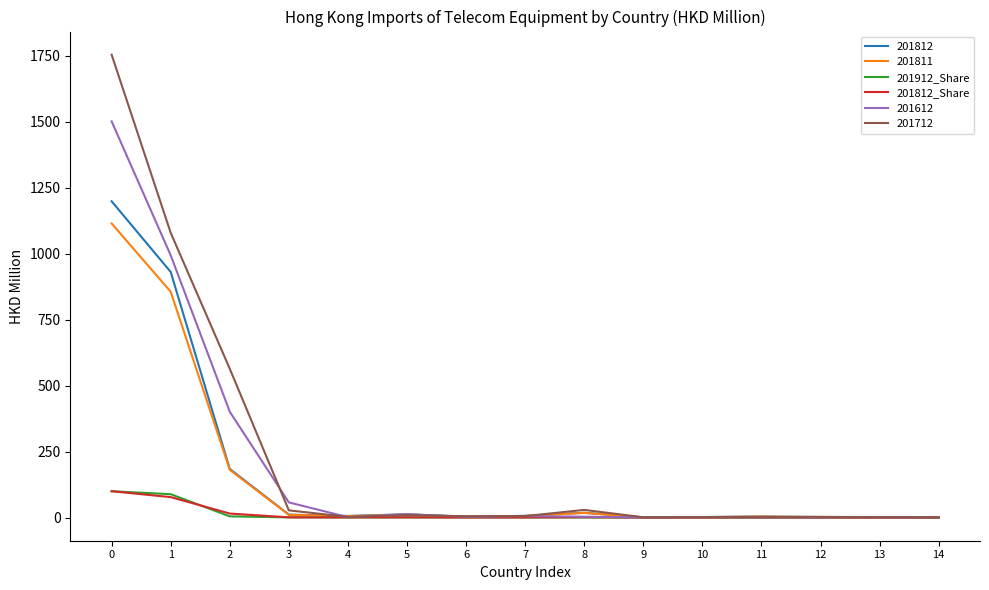

What is the greatest value displayed?

1754.8